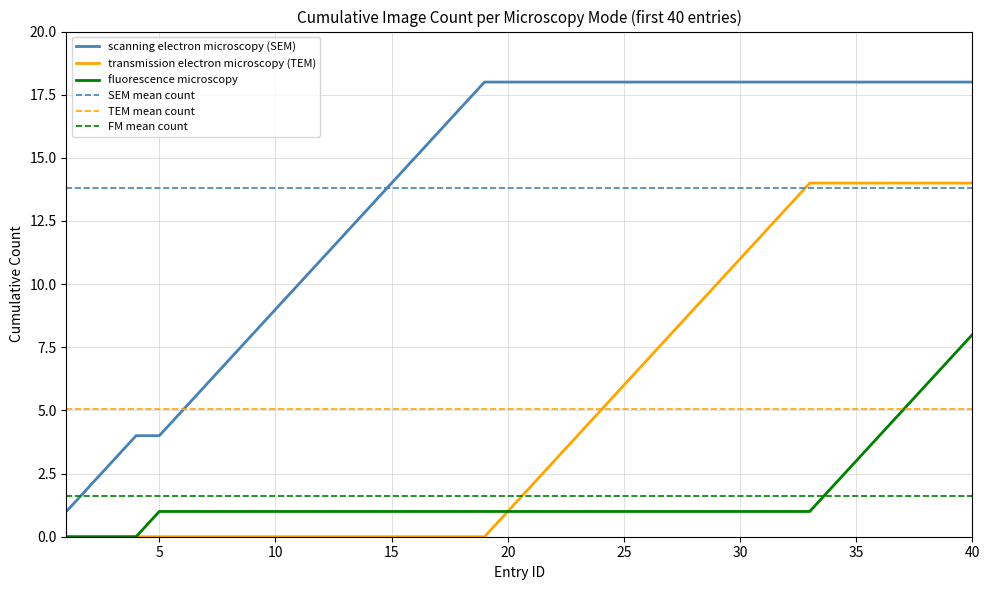

How many lines are shown in the chart?

3